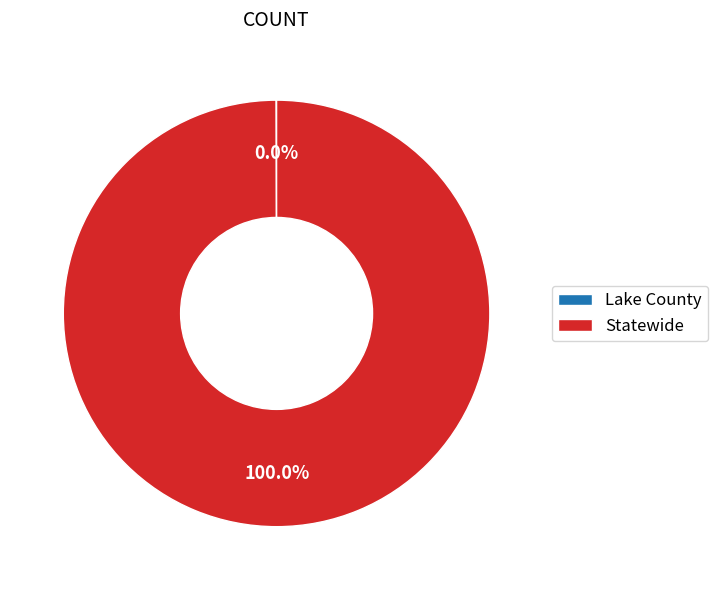

Does Statewide account for over 50% of the chart?

Yes